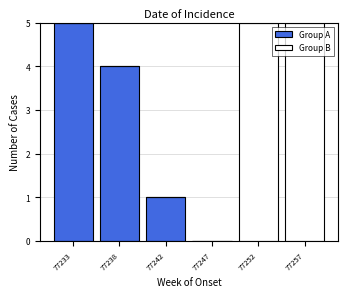

At which label is Group A closest to 2?

77242